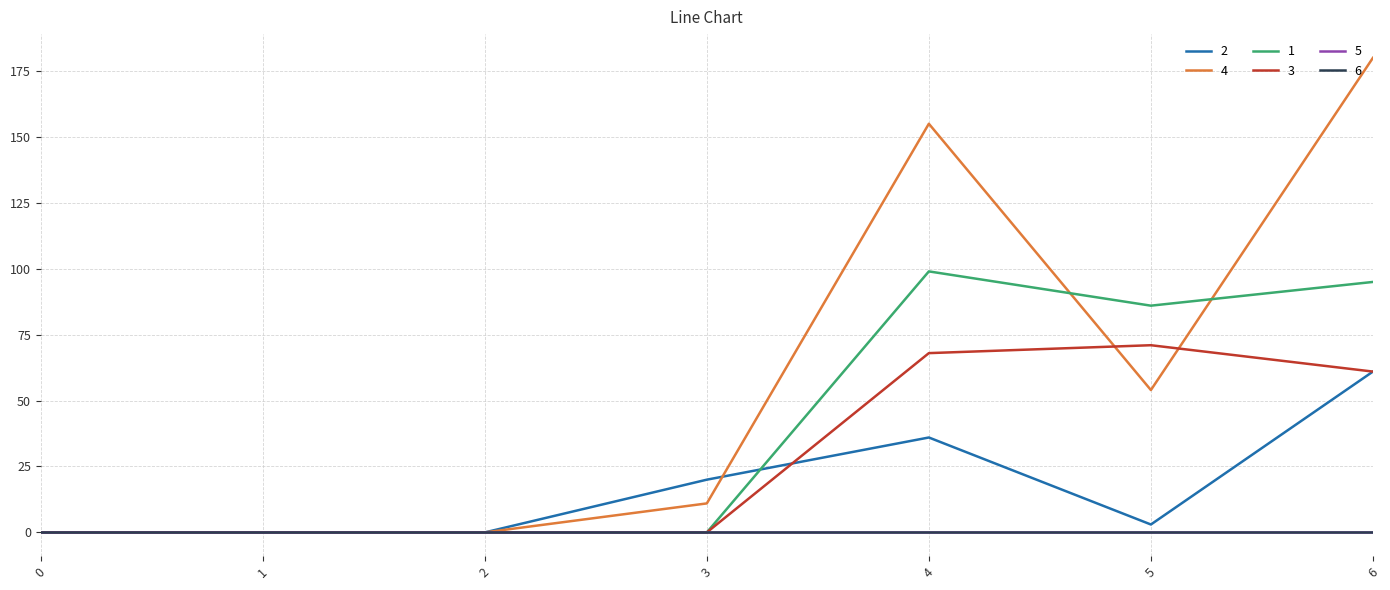

What is the approximate value of 4 at 3, to the nearest 5?

10